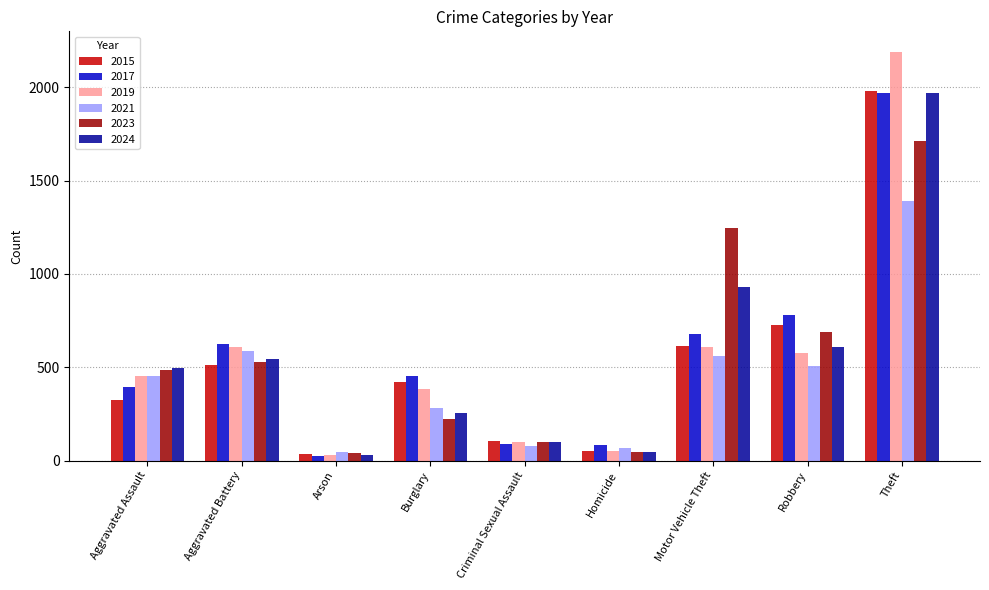

What is the maximum value shown in the chart?

2190